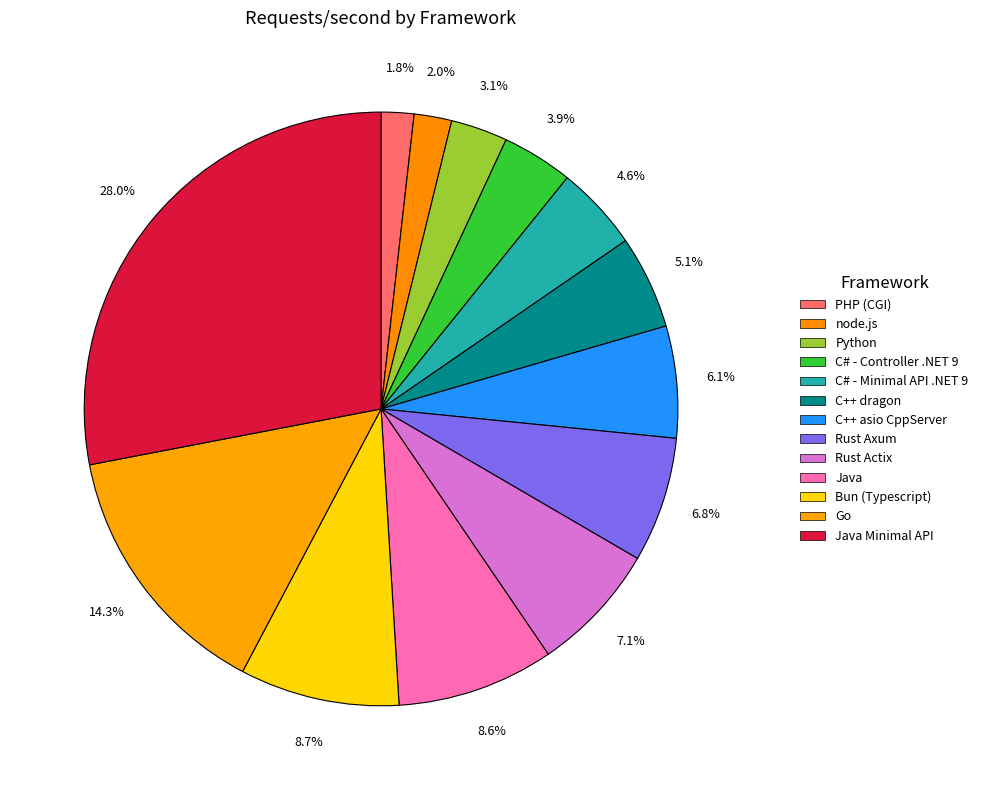

Count the number of slices in the pie.

13